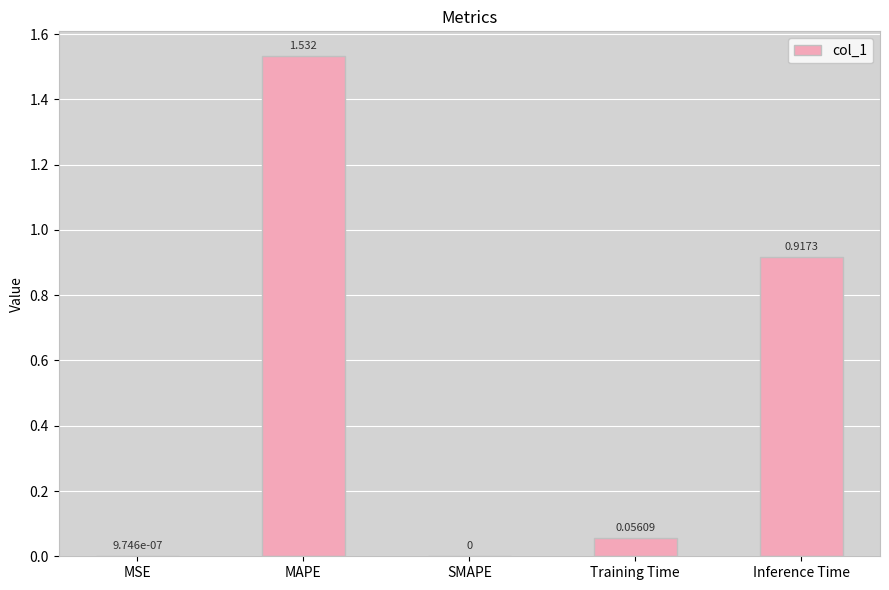

Between MSE and MAPE, which is larger?

MAPE